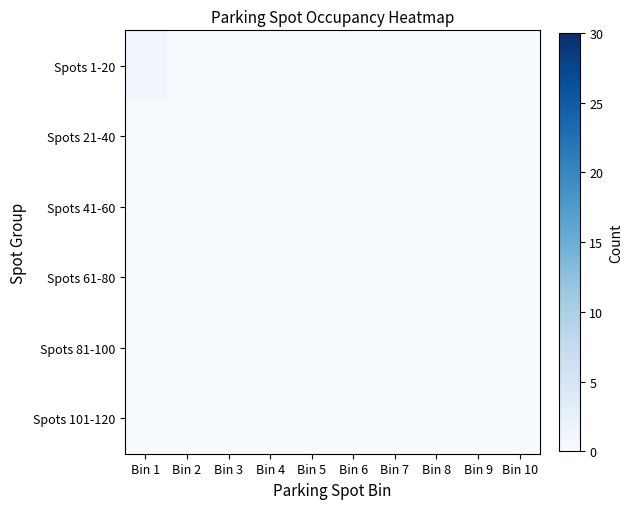

Which label corresponds to the smallest value in the chart?

Bin 2